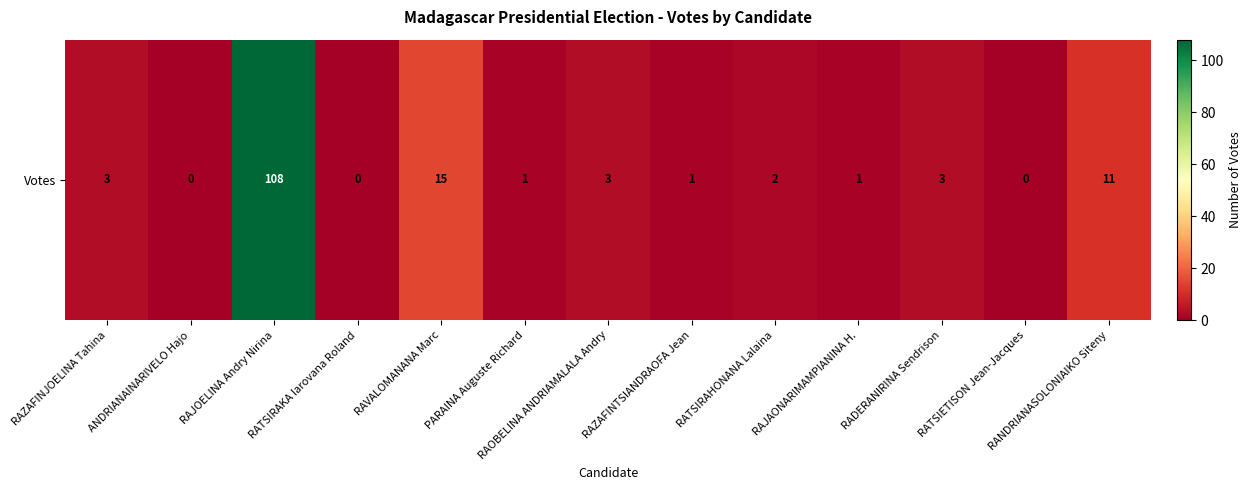

The value at PARAINA Auguste Richard is 1. True or false?

True